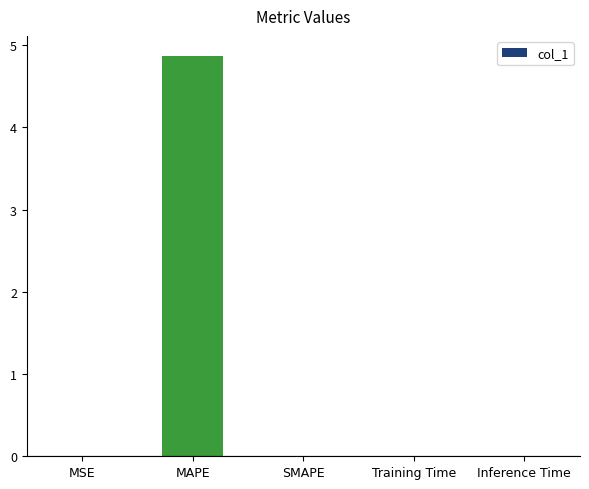

Which has a higher value, MAPE or Training Time?

MAPE